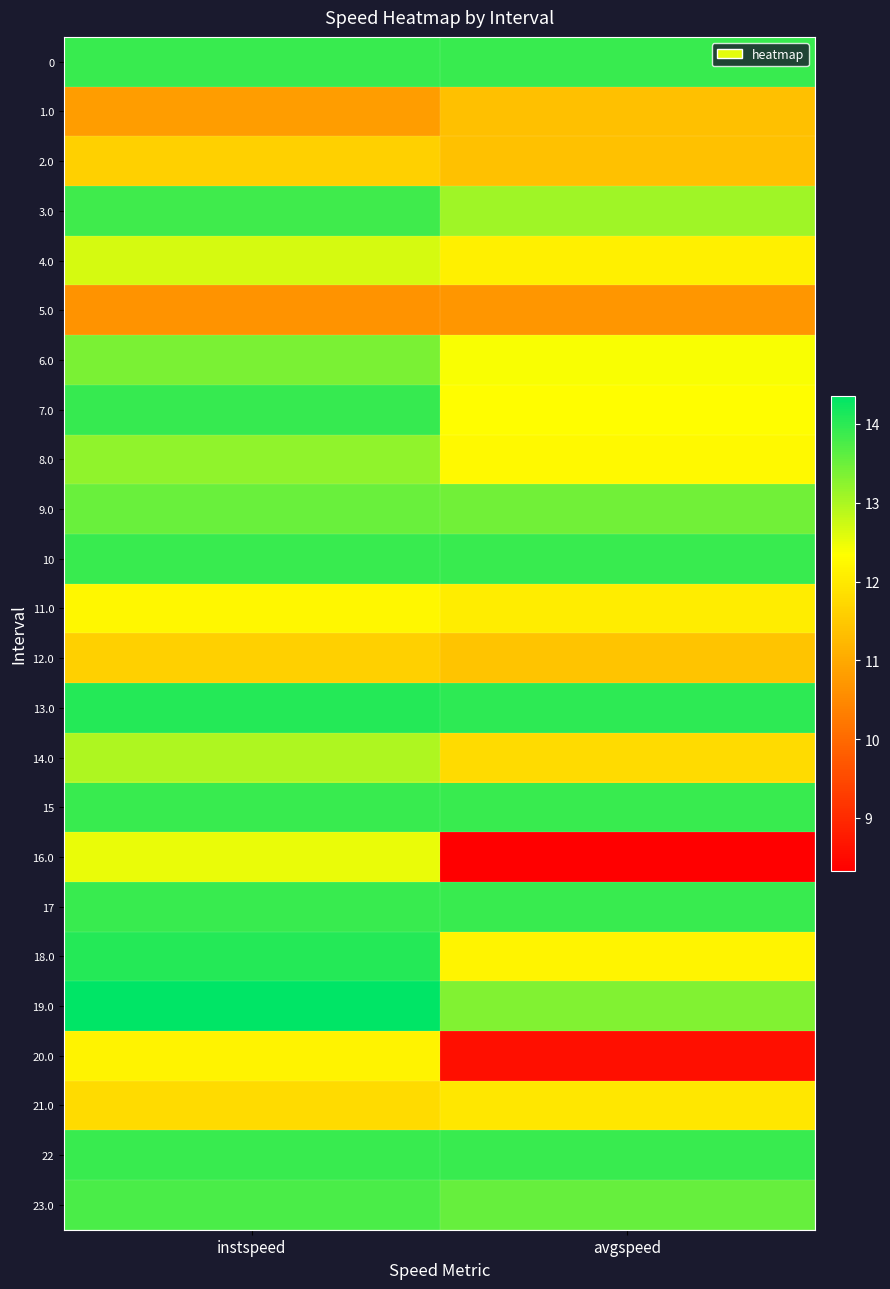

What is the difference between the highest and lowest values at avgspeed?

5.7